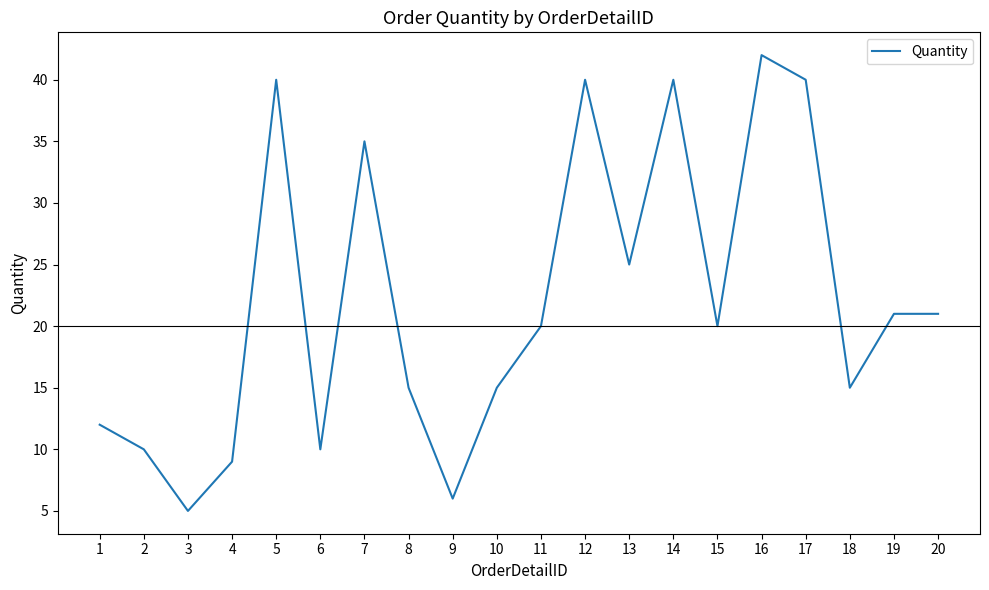

Which label corresponds to the smallest value in the chart?

3